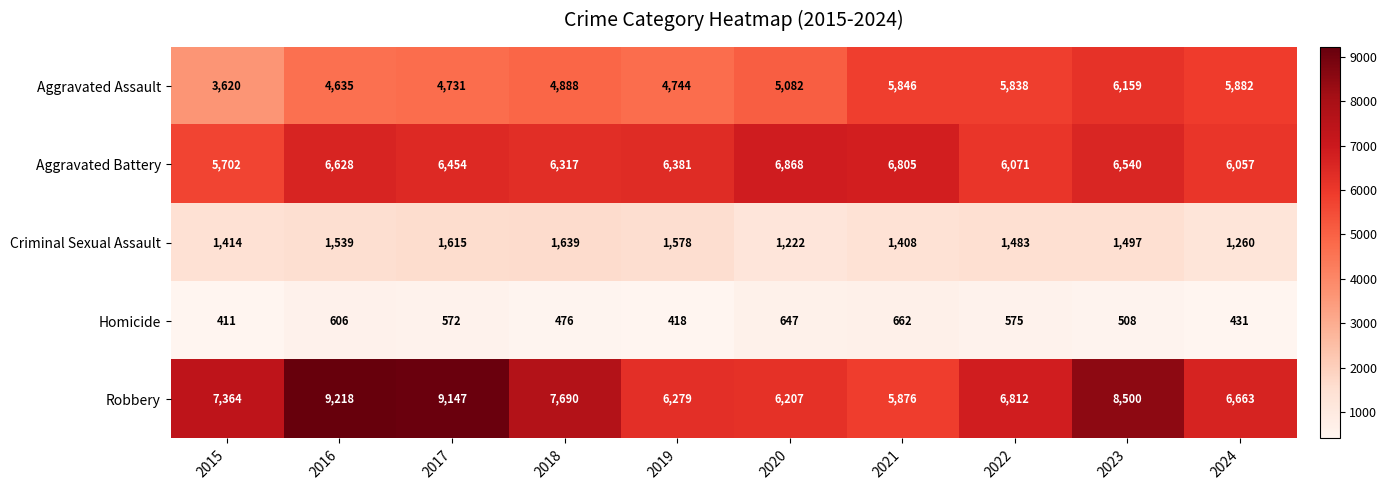

List the series in order of their peak value, lowest first.

Homicide, Criminal Sexual Assault, Aggravated Assault, Aggravated Battery, Robbery